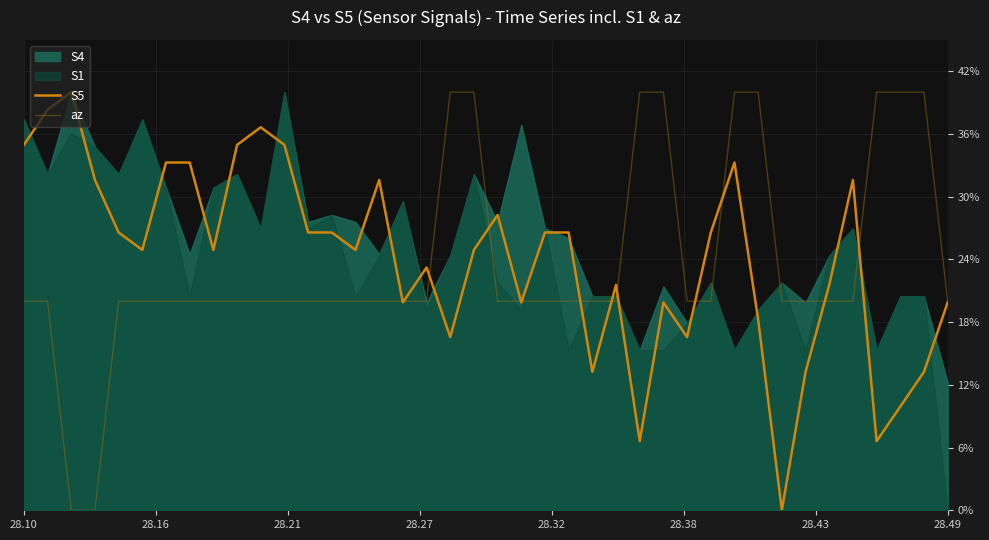

What is the difference between the maximum and minimum values in the az series?

40.0